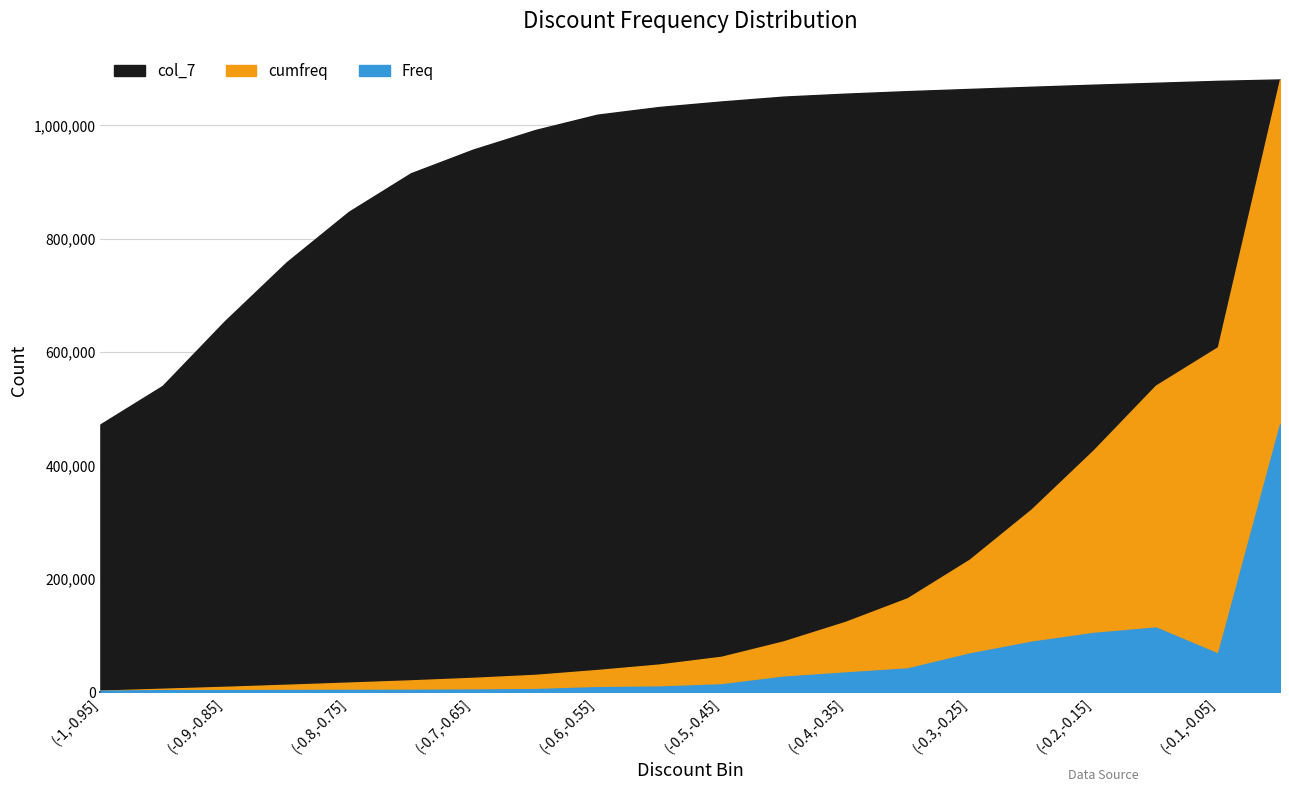

The cumfreq series shows 26046 at (-0.6,-0.55]. True or false?

False